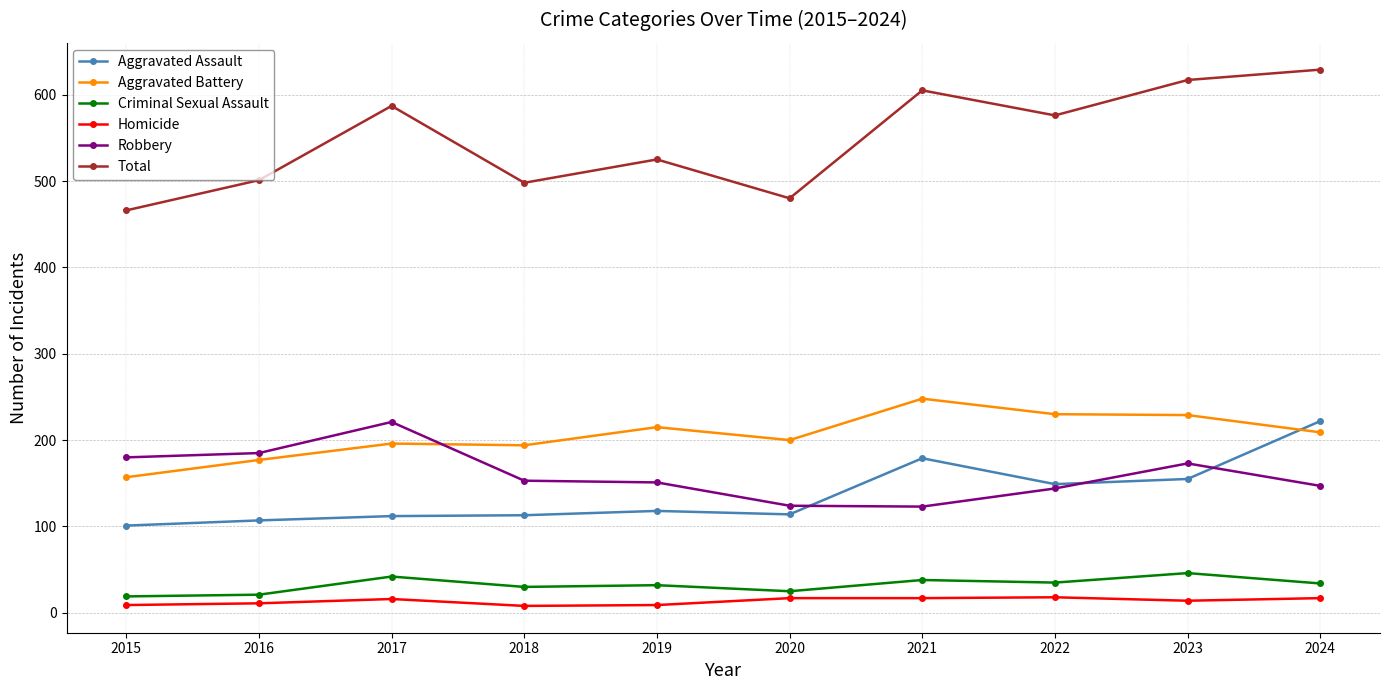

What is the difference between the highest and lowest values at 2023?

603